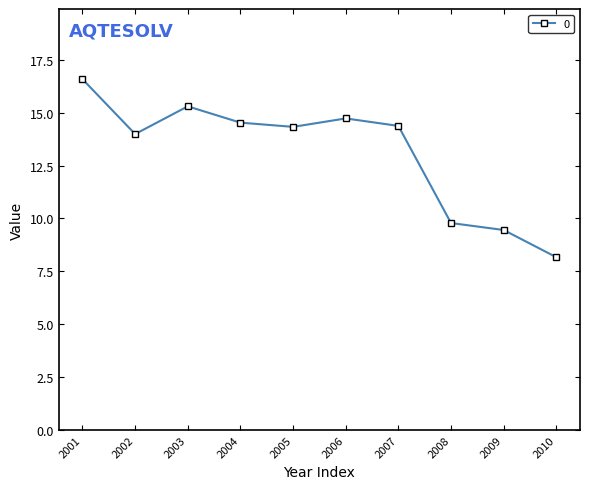

What is the sum of all values?

131.2